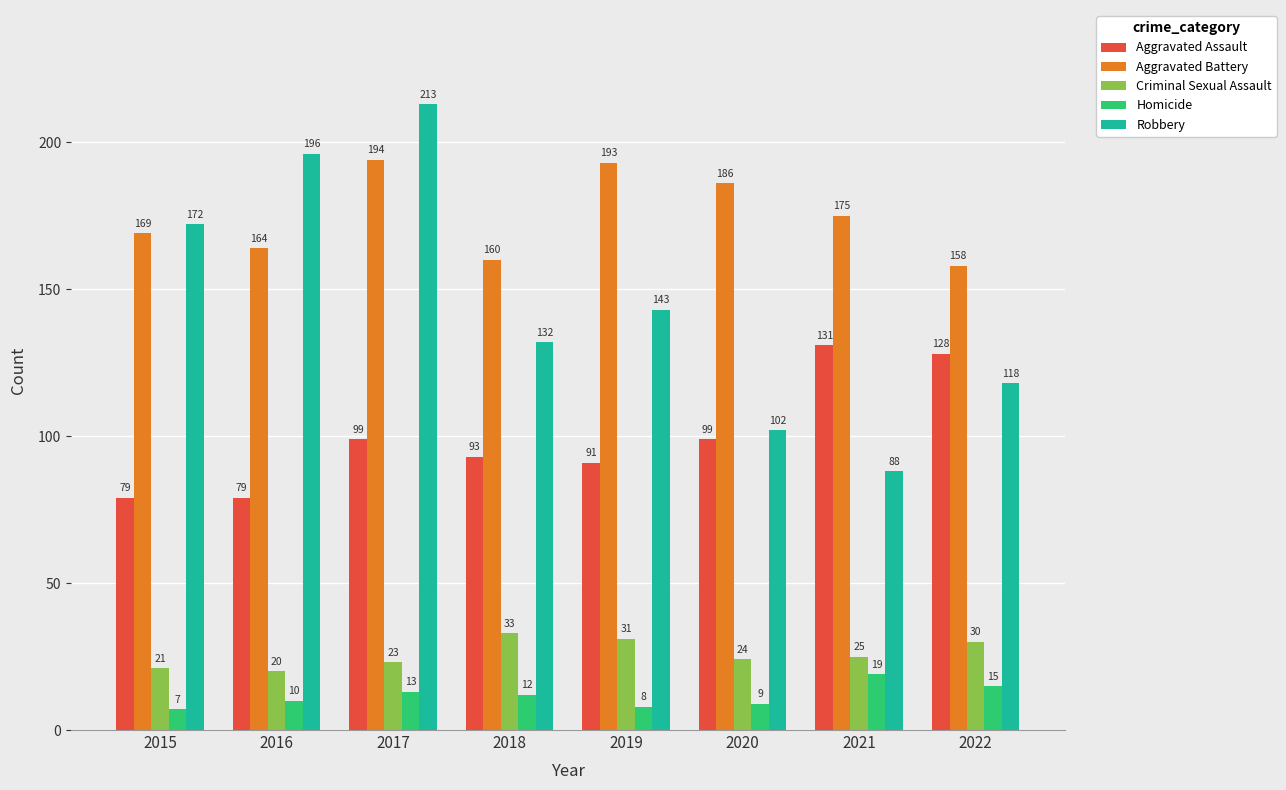

Does the chart contain stacked bars?

No